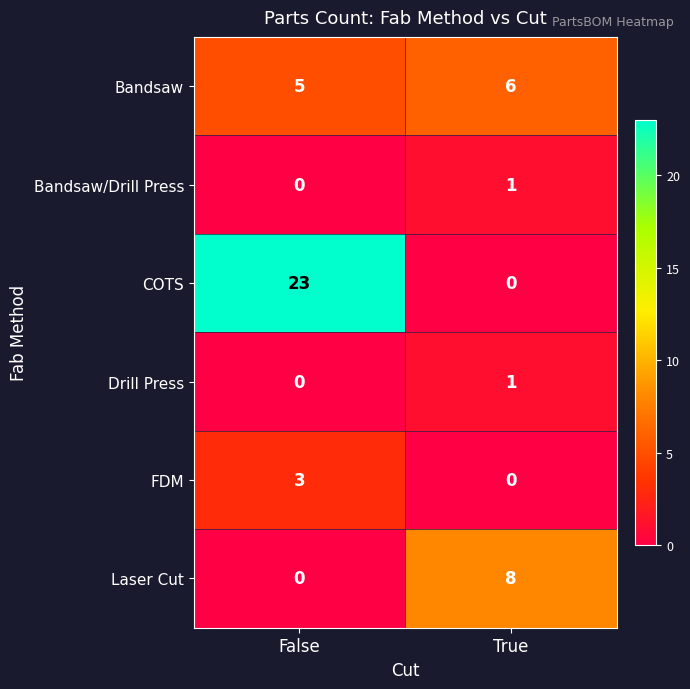

What is the greatest value displayed?

23